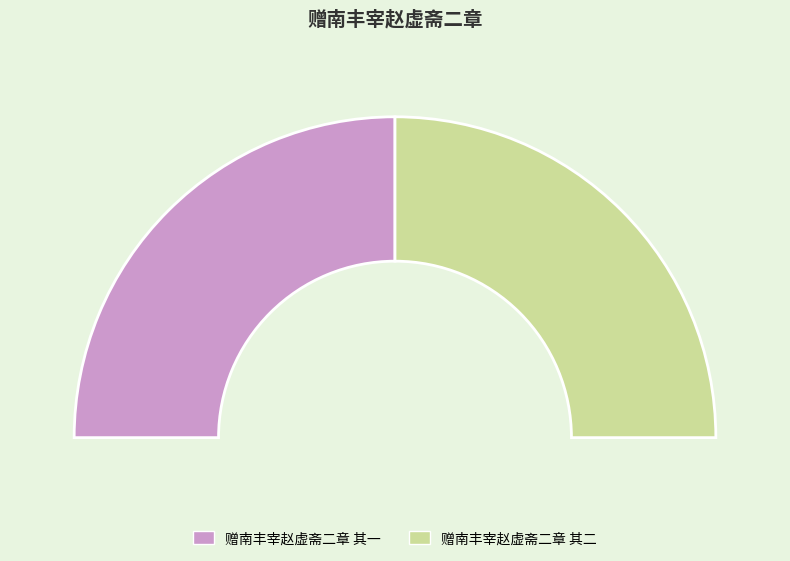

Rank the categories by value from lowest to highest.

赠南丰宰赵虚斋二章 其二, 赠南丰宰赵虚斋二章 其一